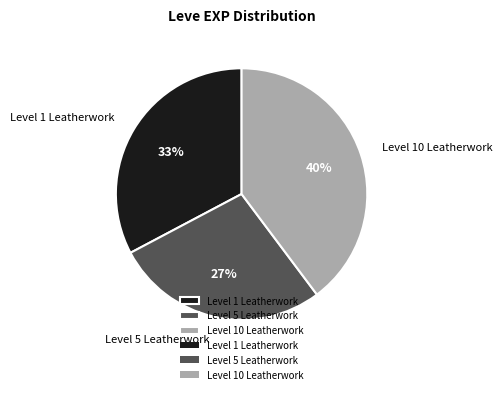

True or false: Level 1 Leatherwork accounts for 33% of the total.

True